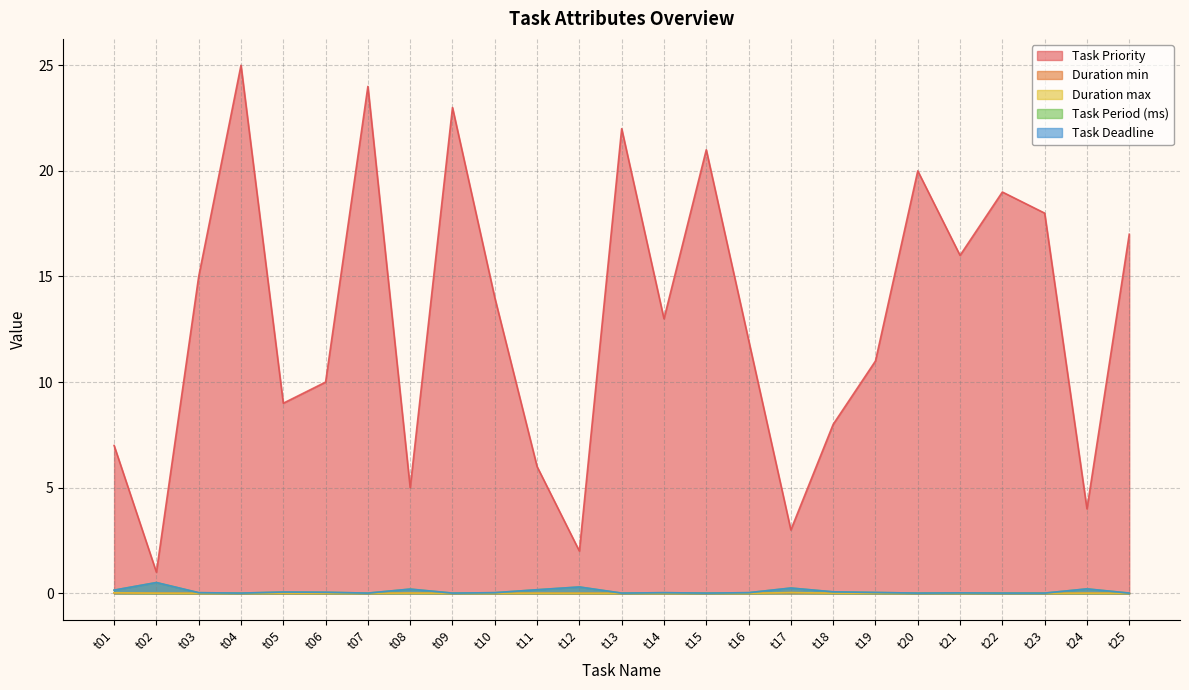

Is it true that Duration max equals 0.0 at t25?

False